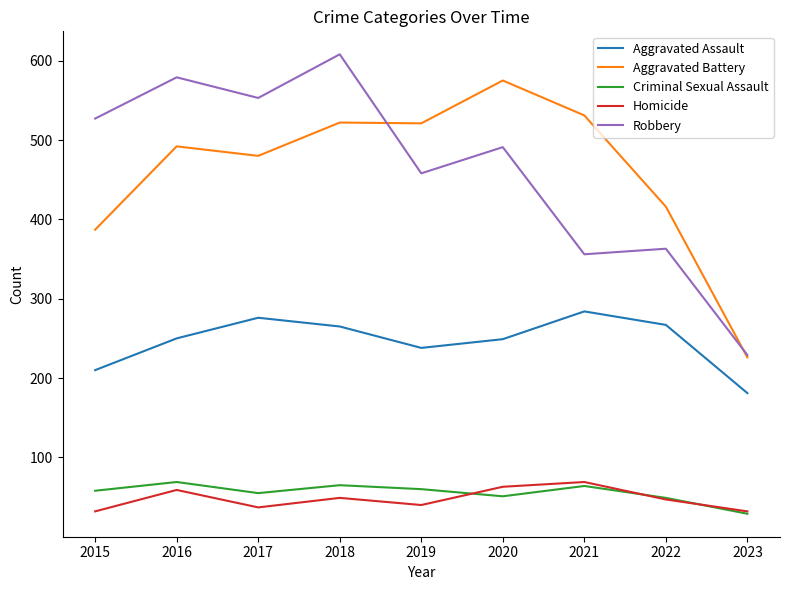

Is it true that Aggravated Battery equals 259 at 2016?

False